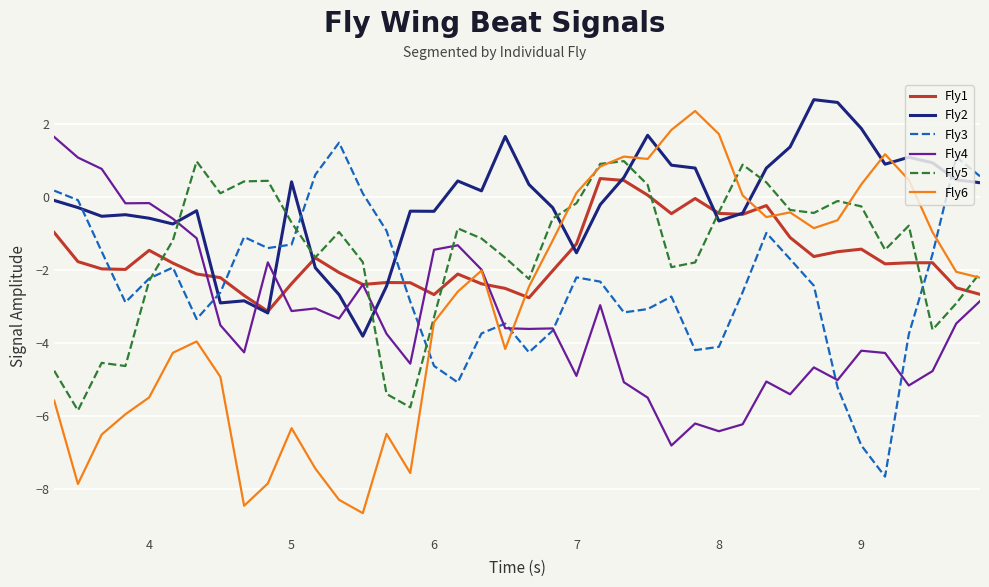

What is the greatest value displayed?

2.7